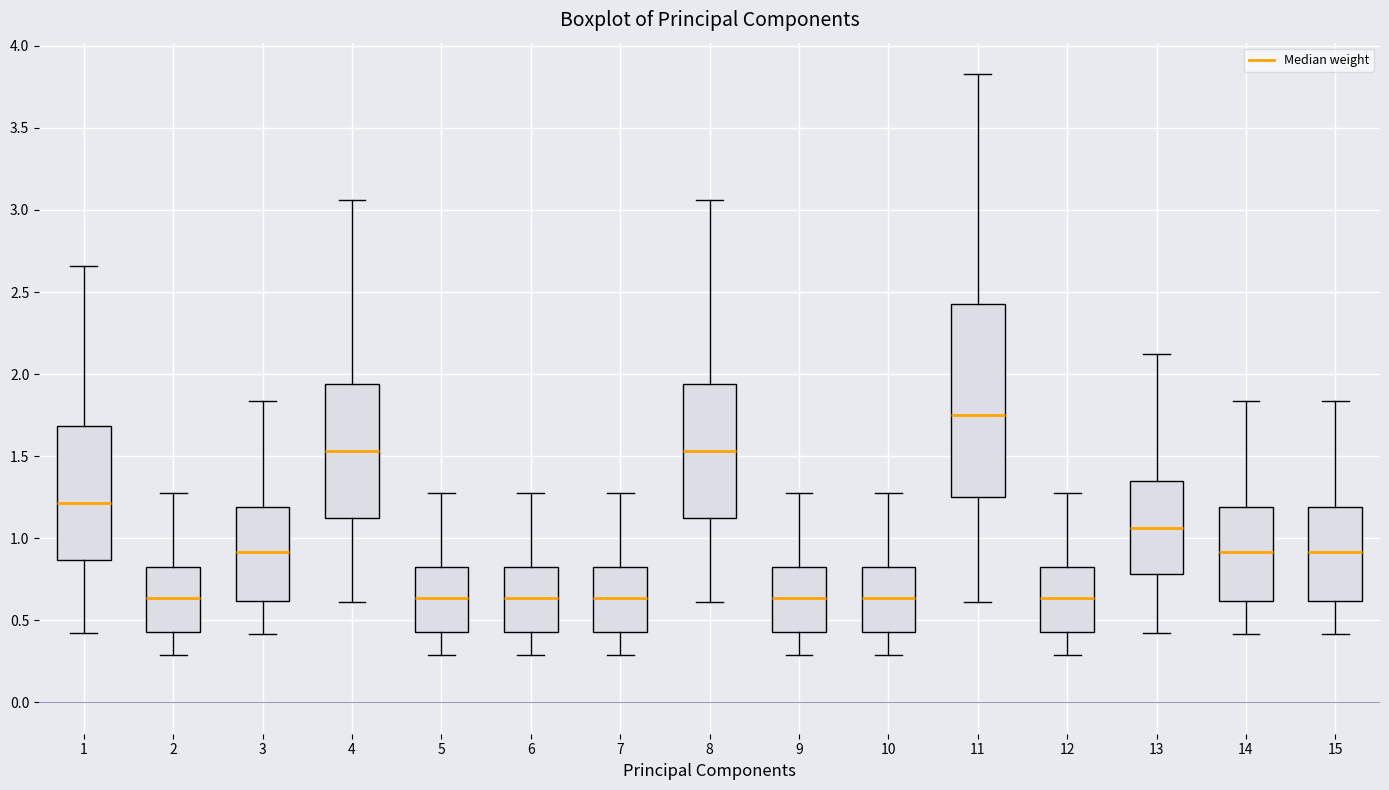

Comparing the boxes themselves (not the whiskers), which one is the tallest?

11